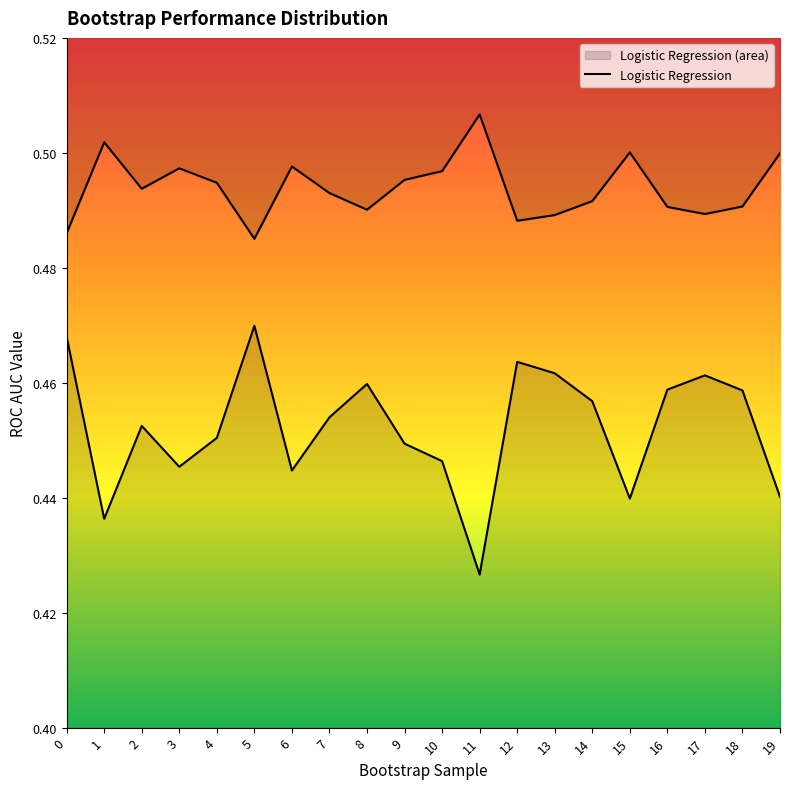

Does the chart display data point markers on the line(s)?

No